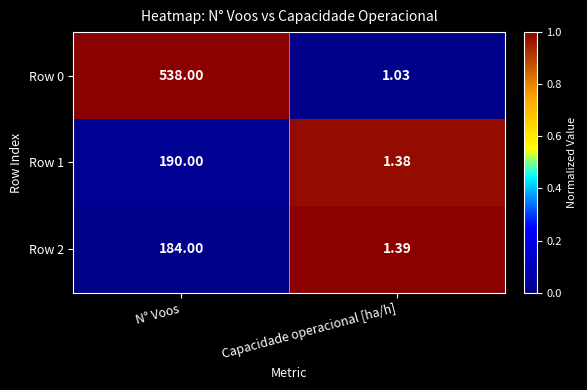

At which category is the sum across all series the highest?

N° Voos